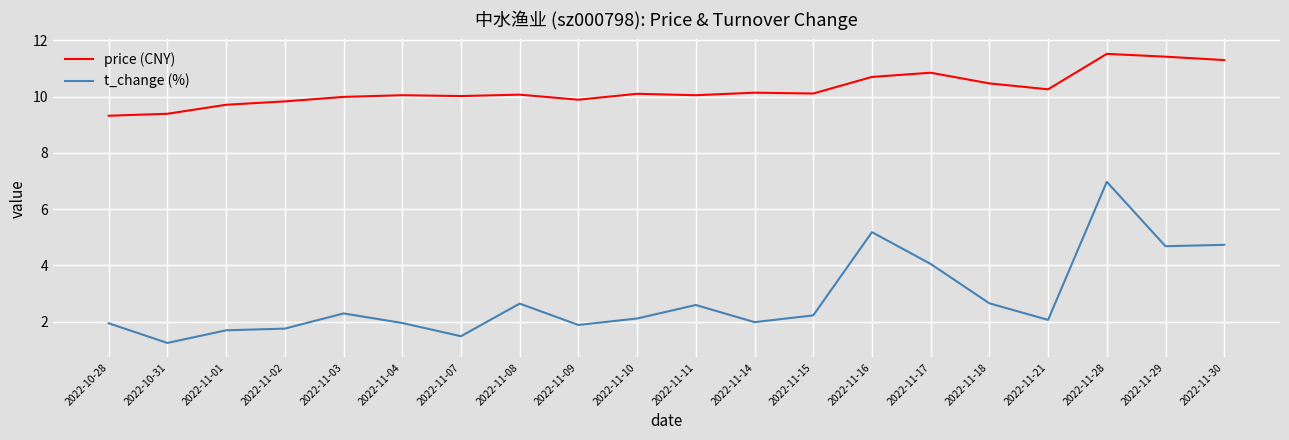

Rank the series by their average value, from highest to lowest.

price (CNY), t_change (%)